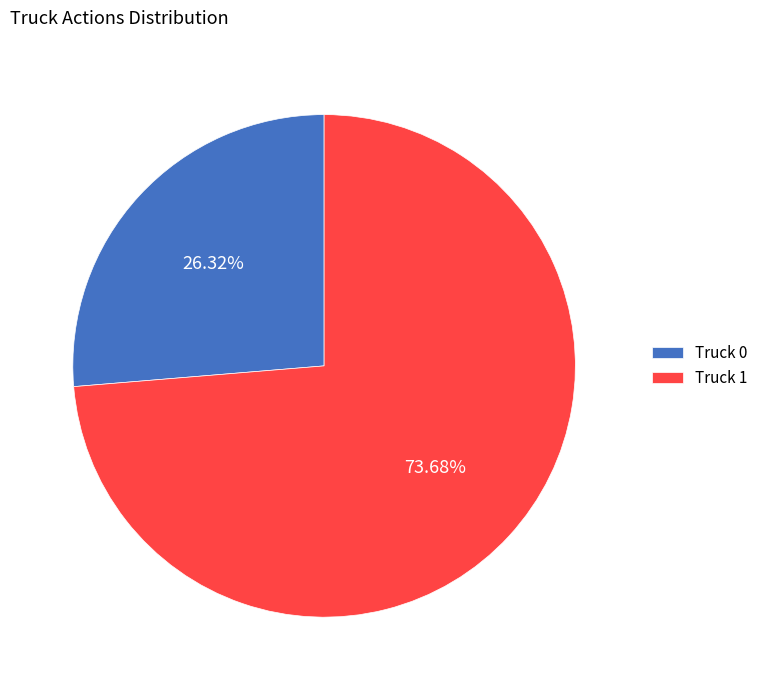

Approximately how many times larger is the value at Truck 1 compared to Truck 0?

2.8